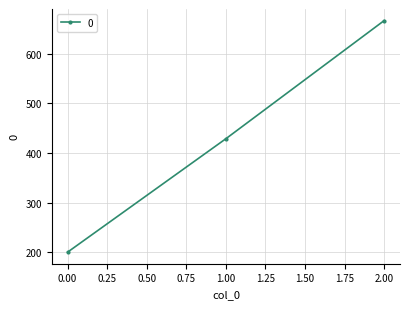

Reading left to right, what are all the values shown in this chart?

200.0	428.6	666.7